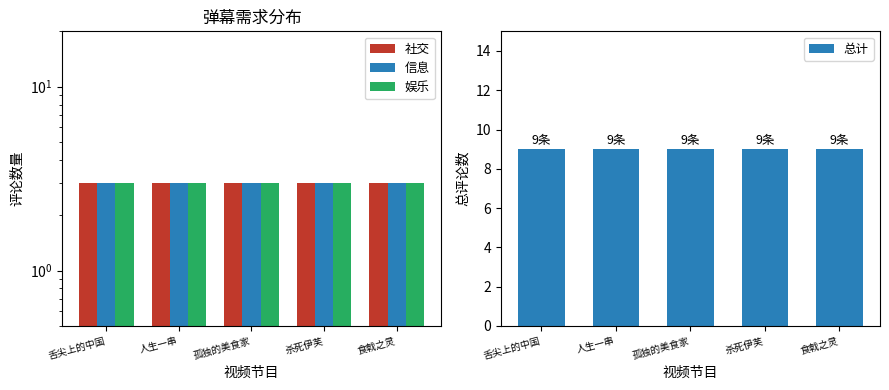

What is the average value of the 总计 series?

9